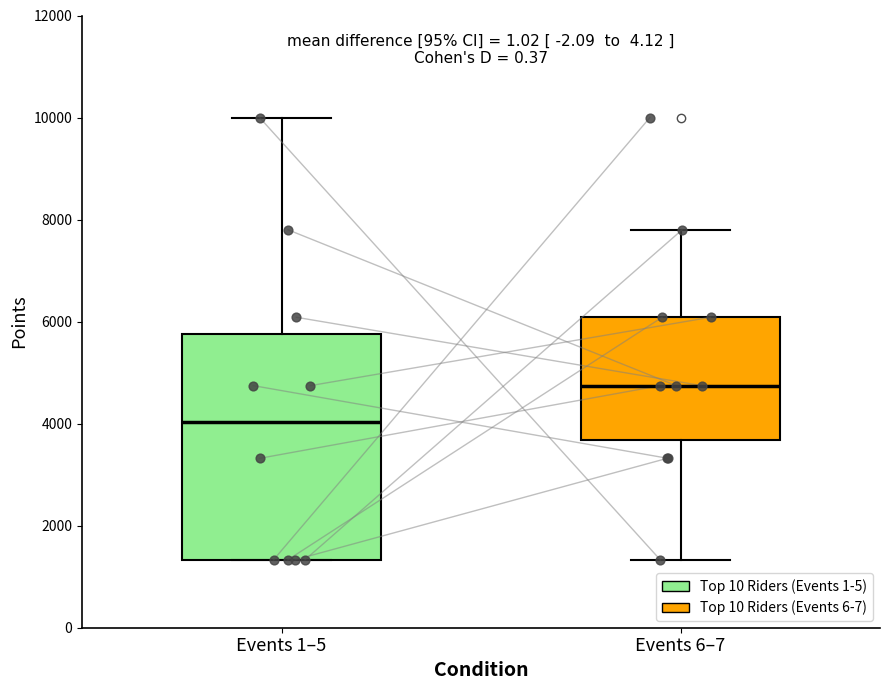

Comparing the boxes themselves (not the whiskers), which one is the tallest?

Events 1–5